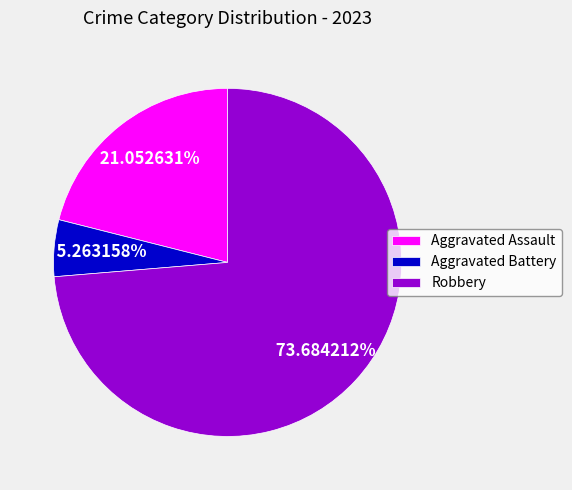

How many slices are in this pie chart?

3